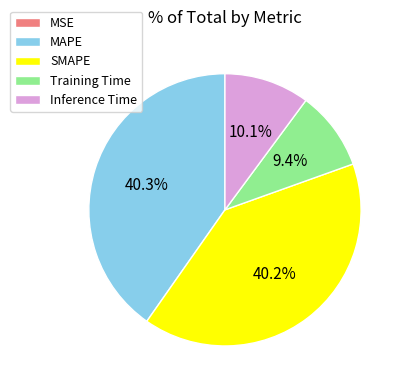

Is it true that Inference Time is 10% of the pie?

True